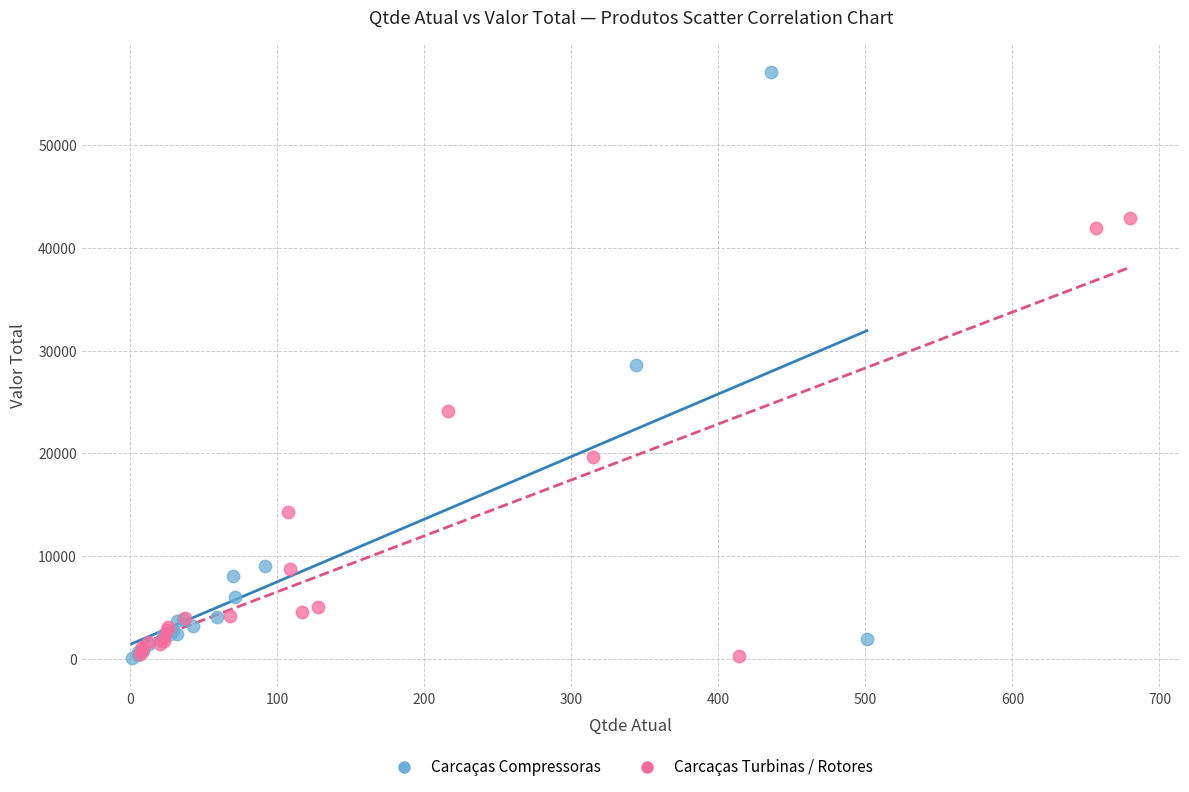

Which series has the largest Y range (max minus min)?

Carcaças Compressoras